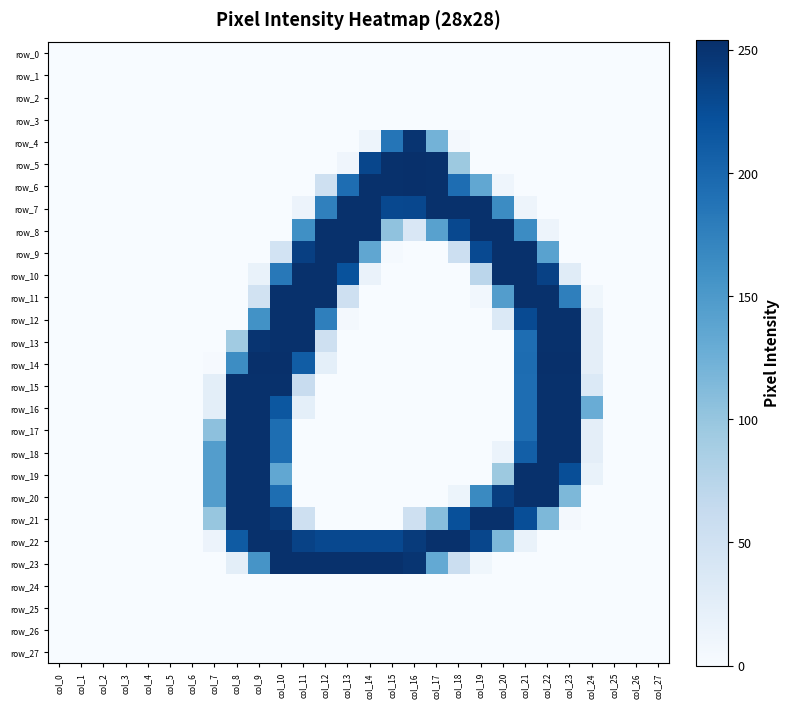

At which label is row_3 closest to 0?

col_0